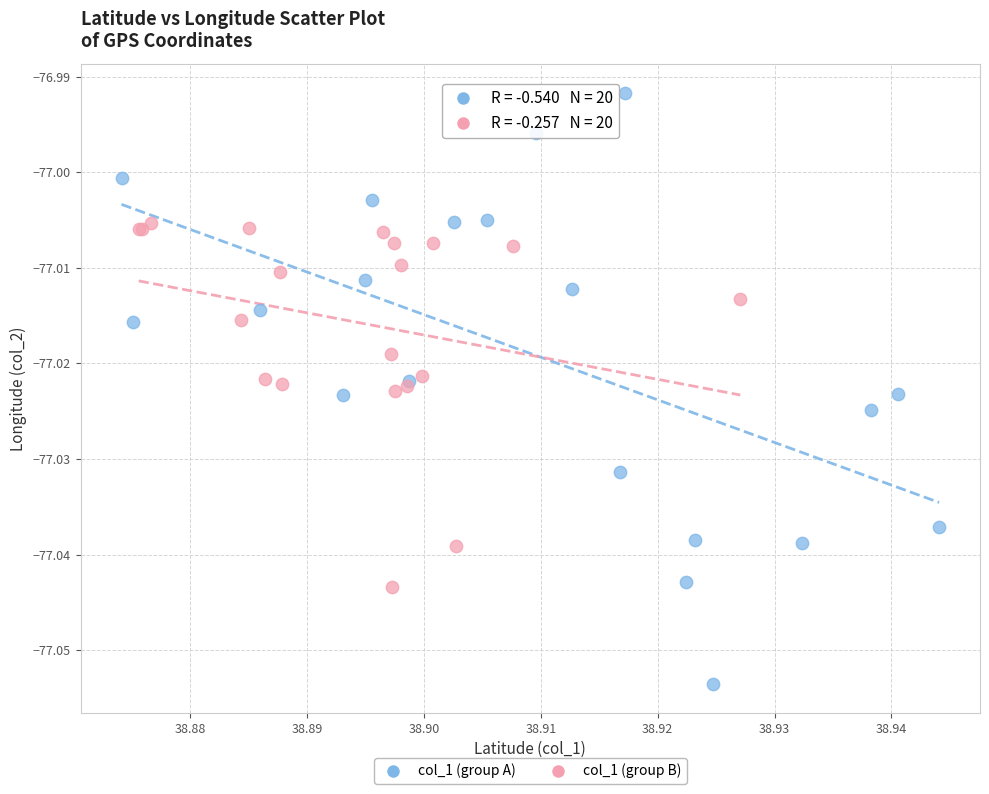

What are all the series names shown in the legend?

col_1 (group A), col_1 (group B)